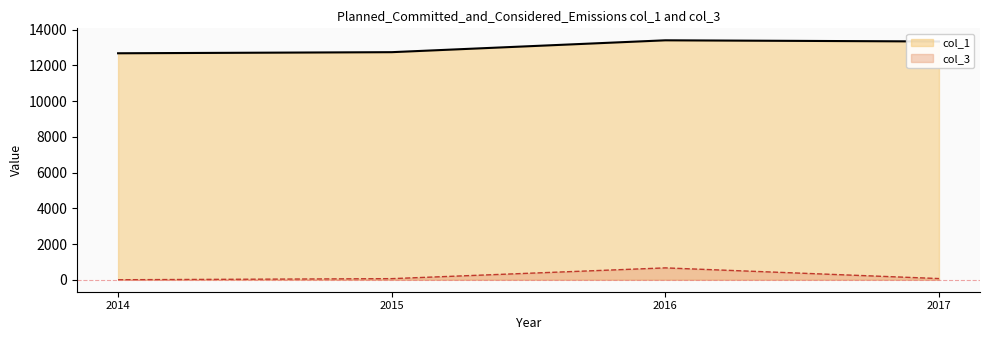

What is the difference between the highest and lowest values at 2017?

13264.9